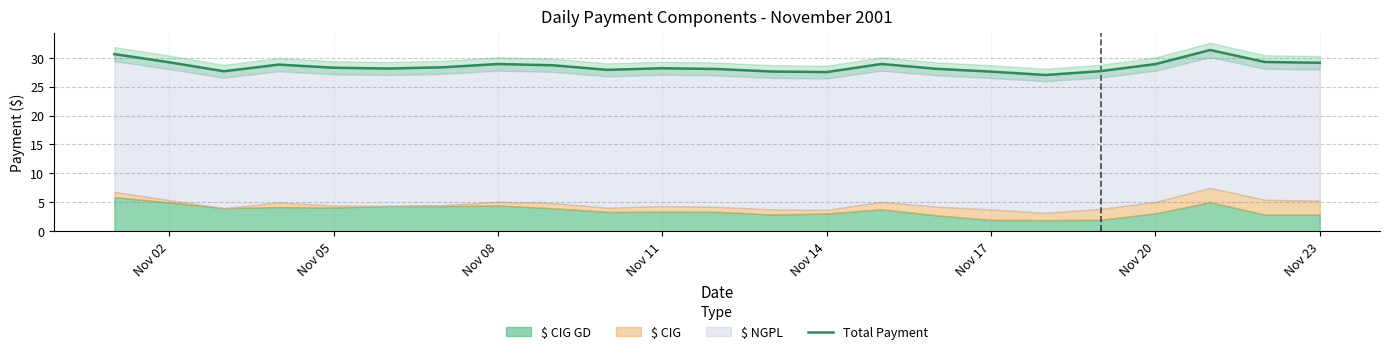

How many points are lower than both their immediate neighbors (excluding endpoints)?

5